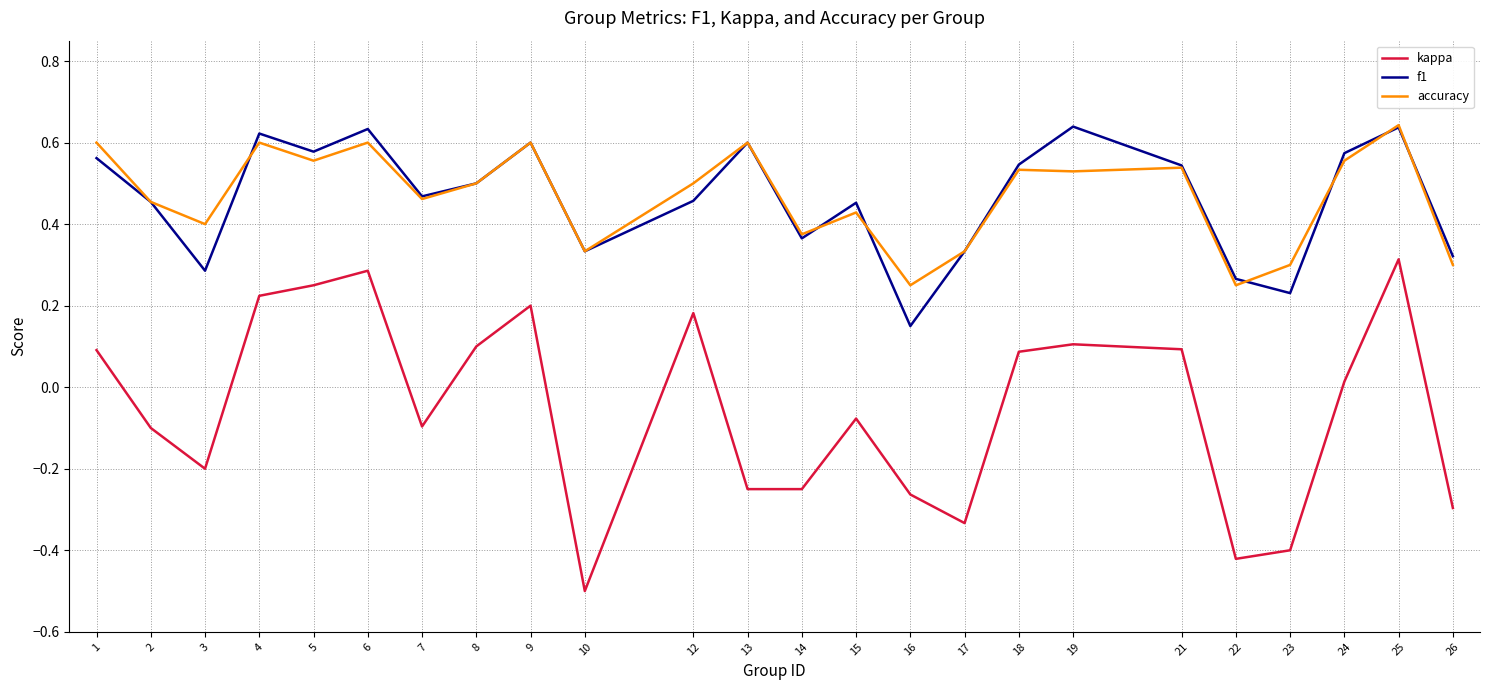

True or false: accuracy and kappa intersect in this chart.

False